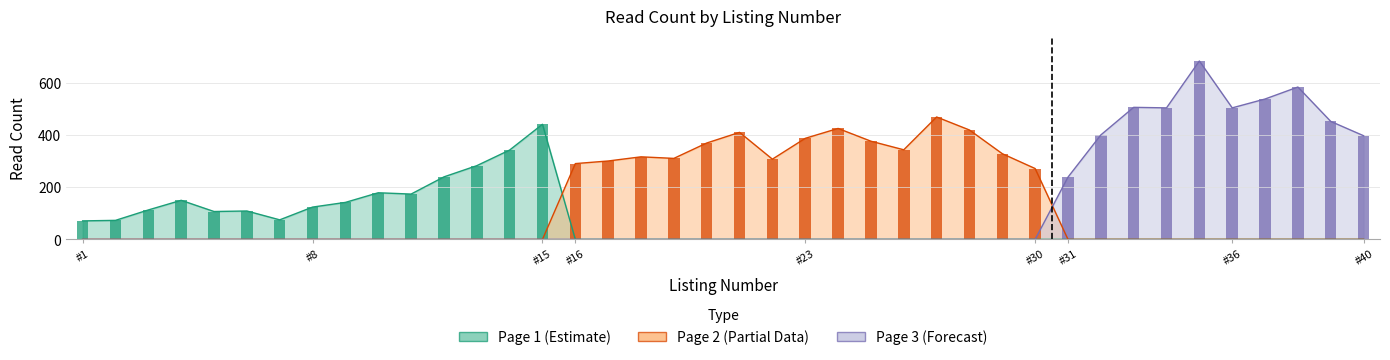

At which label is read_count (page 1) closest to 221?

12